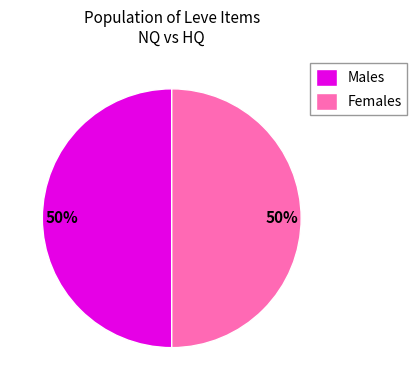

To the nearest percent, what is the difference between the largest and smallest slice percentages?

0%